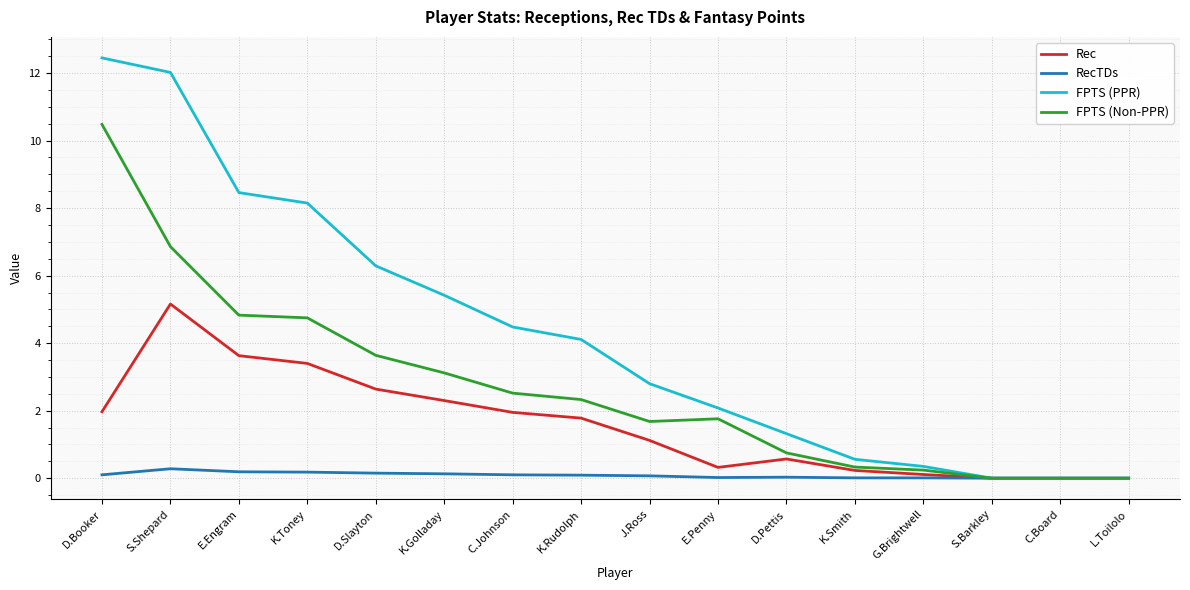

Rank the series by their average value, from highest to lowest.

FPTS (PPR), FPTS (Non-PPR), Rec, RecTDs